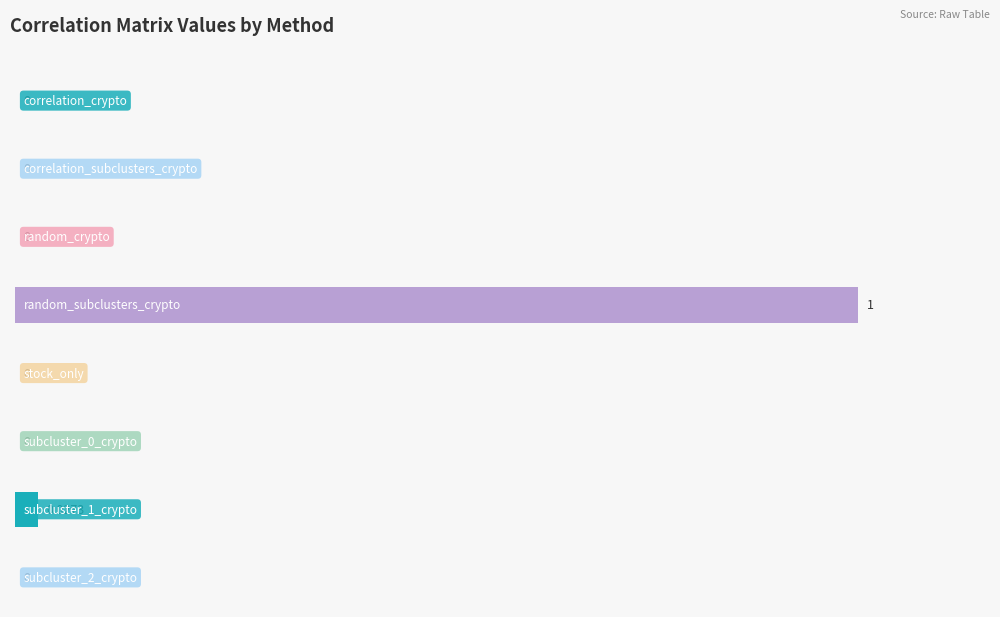

How many groups of bars are there?

8